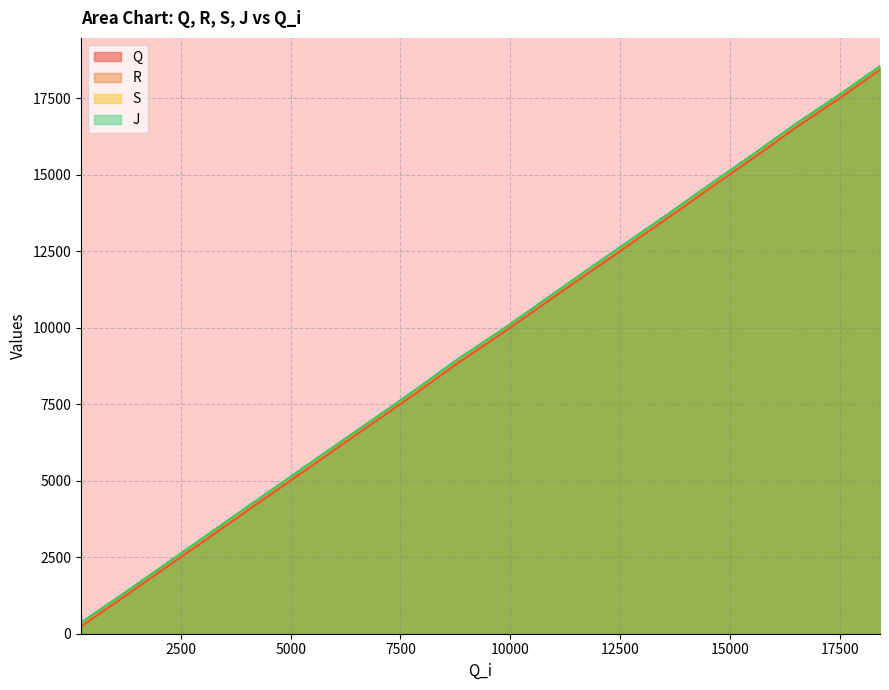

Count the number of data series in this chart.

4